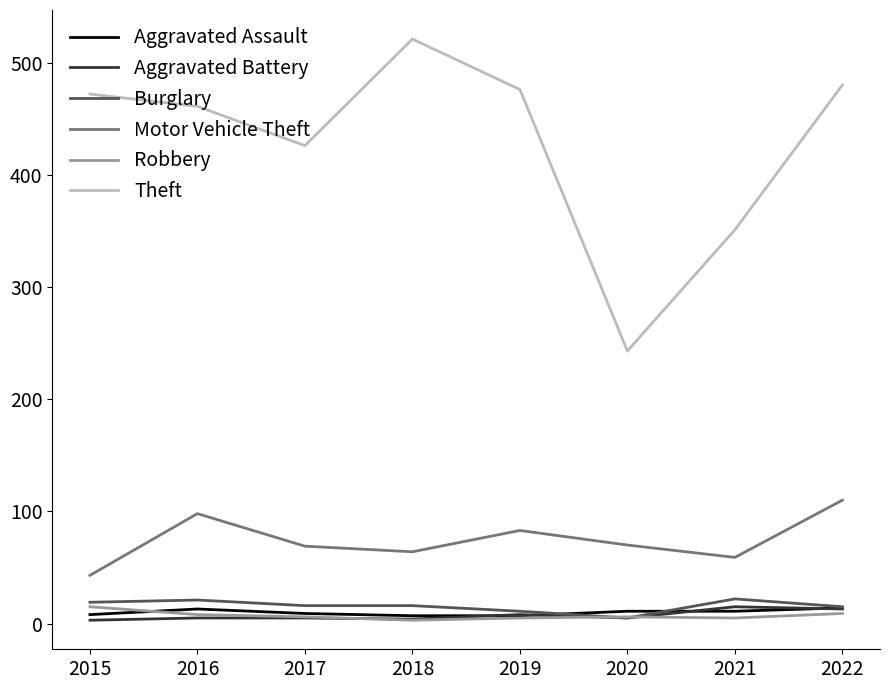

Between 2015 and 2019, which series saw the biggest shift?

Motor Vehicle Theft